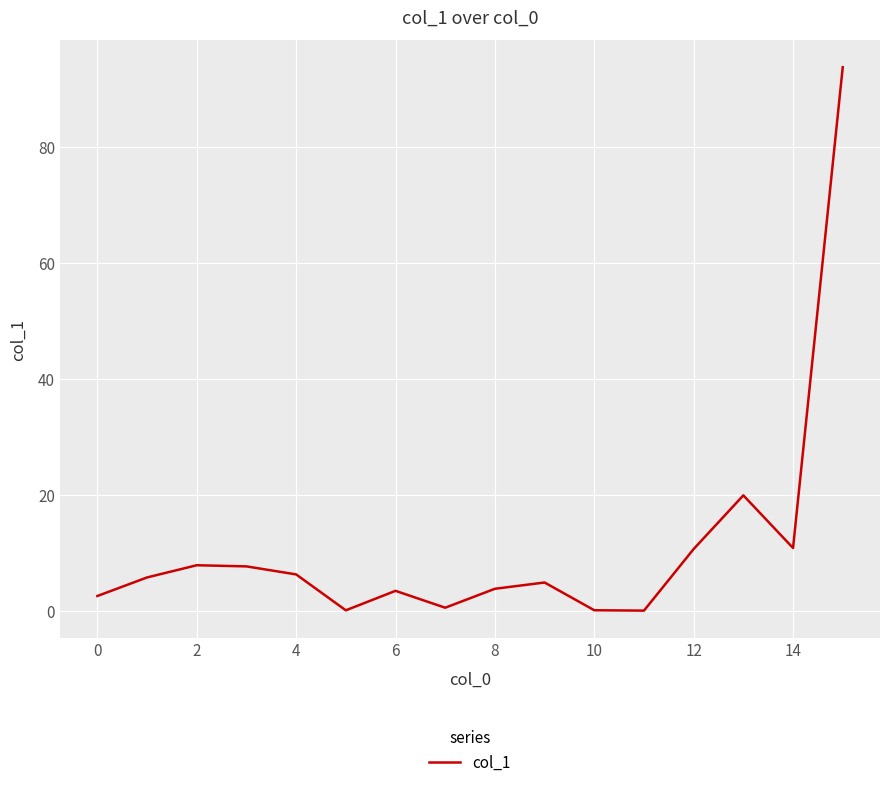

What is the greatest value displayed?

93.7